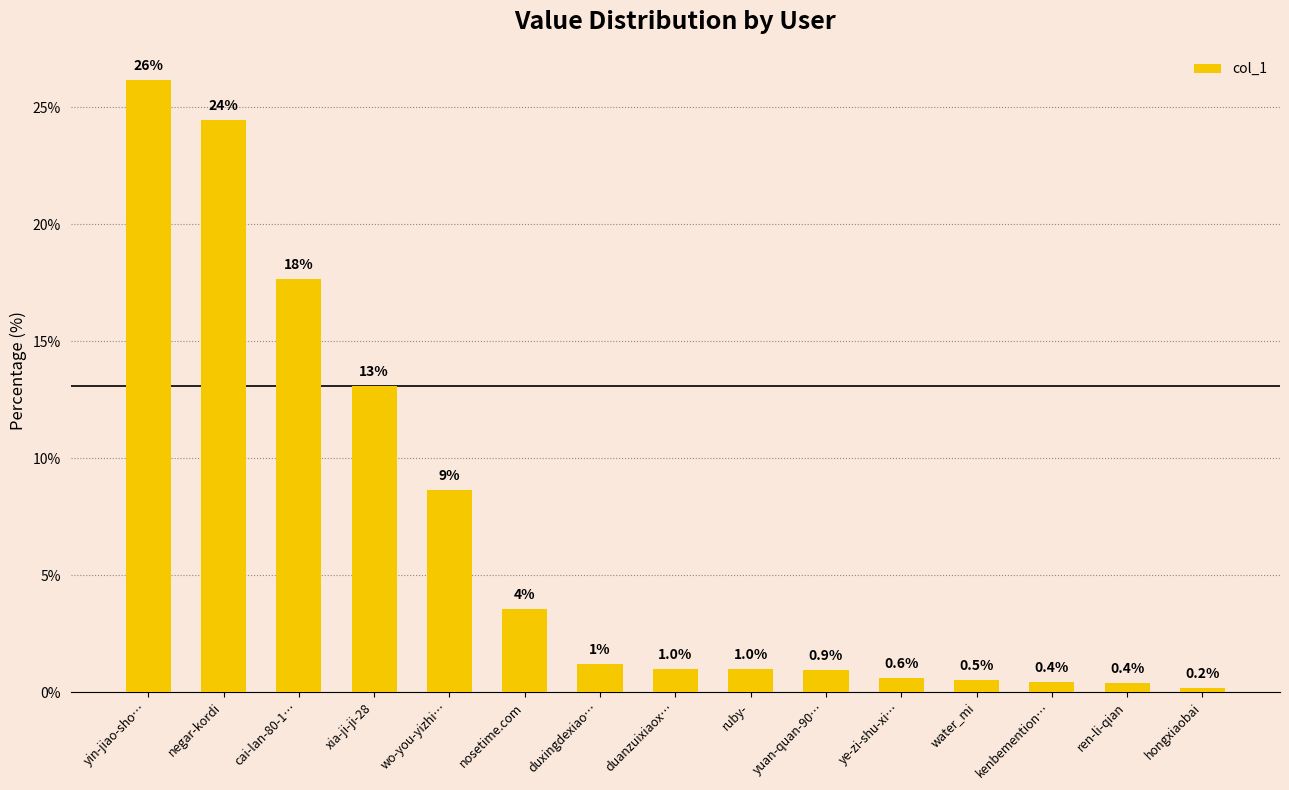

What is the change in value from negar-kordi to hongxiaobai?

-24.3